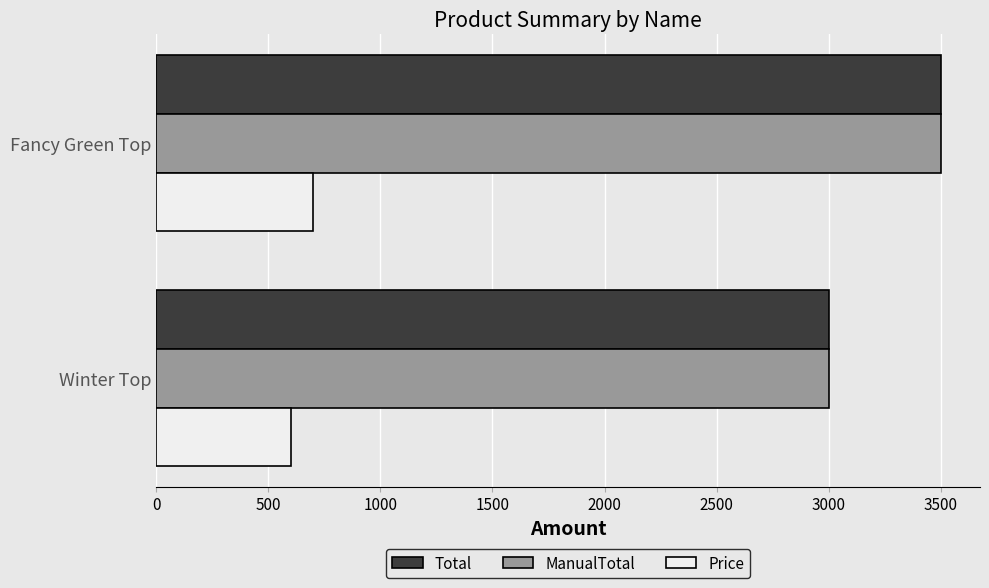

What is the average value of the ManualTotal series?

3250